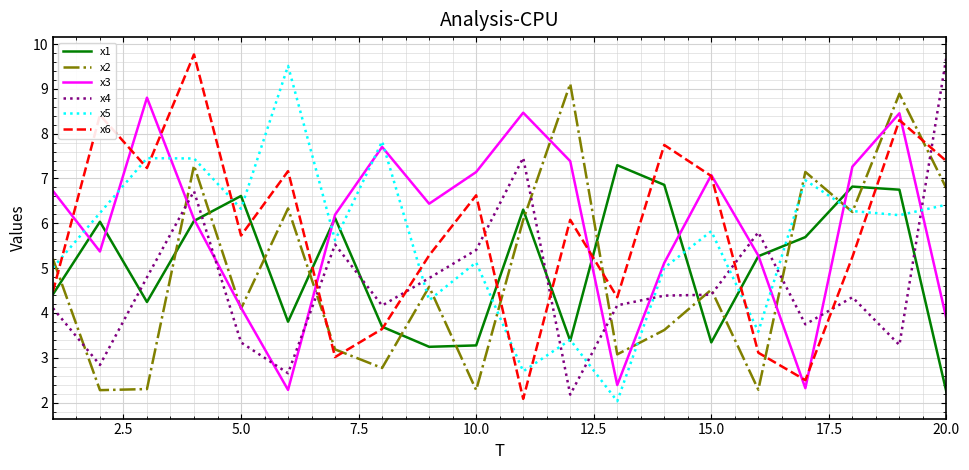

At how many categories does at least one series exceed 2?

20